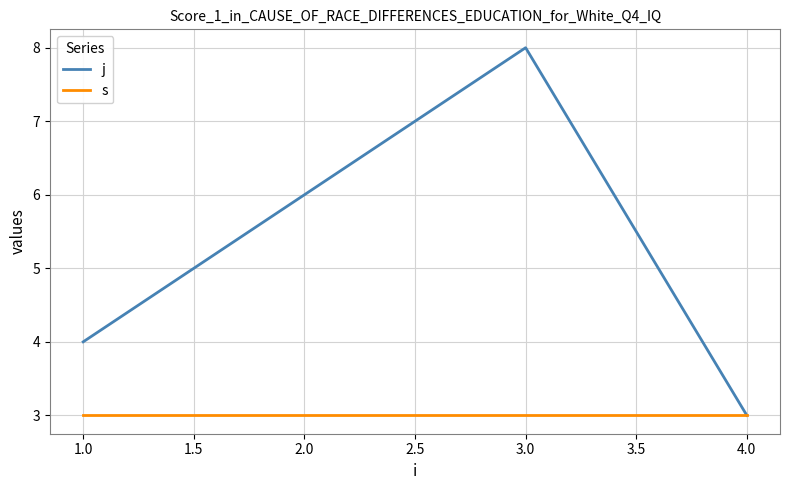

Does the chart have visible grid lines?

Yes